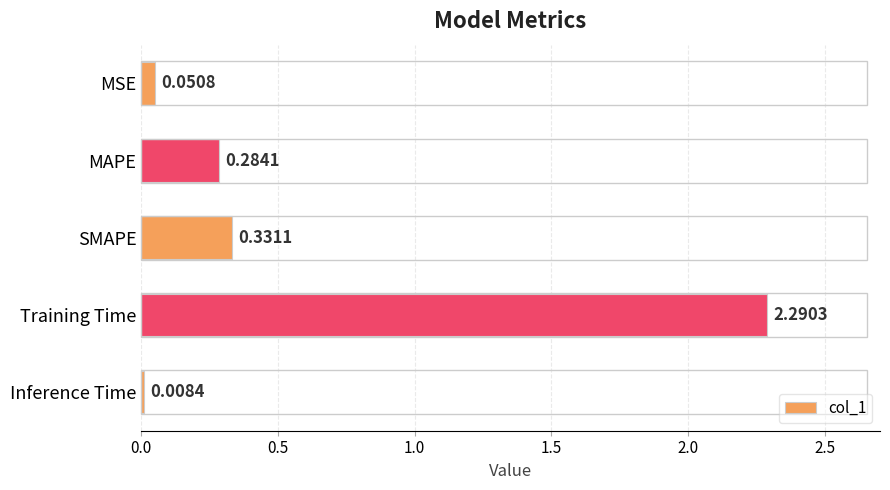

At which category does the chart reach its minimum across all series?

Inference Time